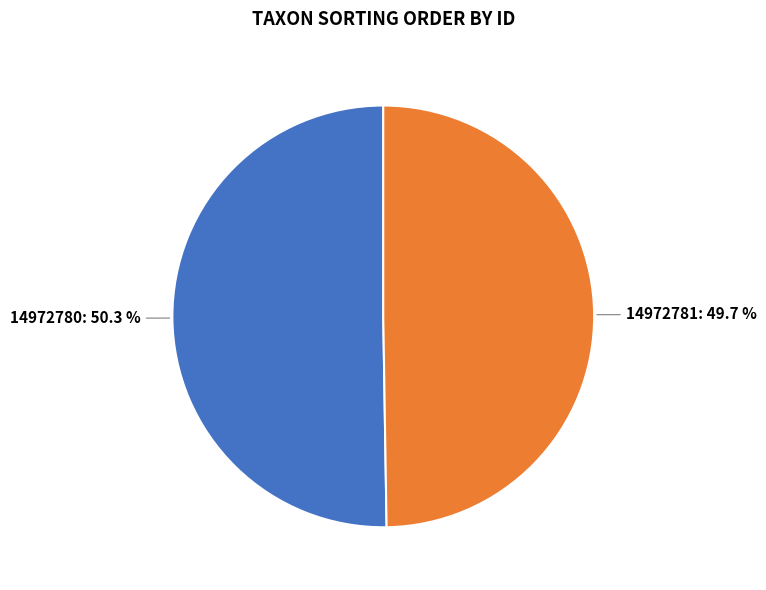

Count the number of slices in the pie.

2